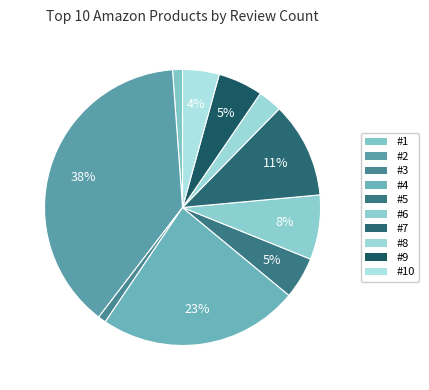

Count the number of slices in the pie.

10